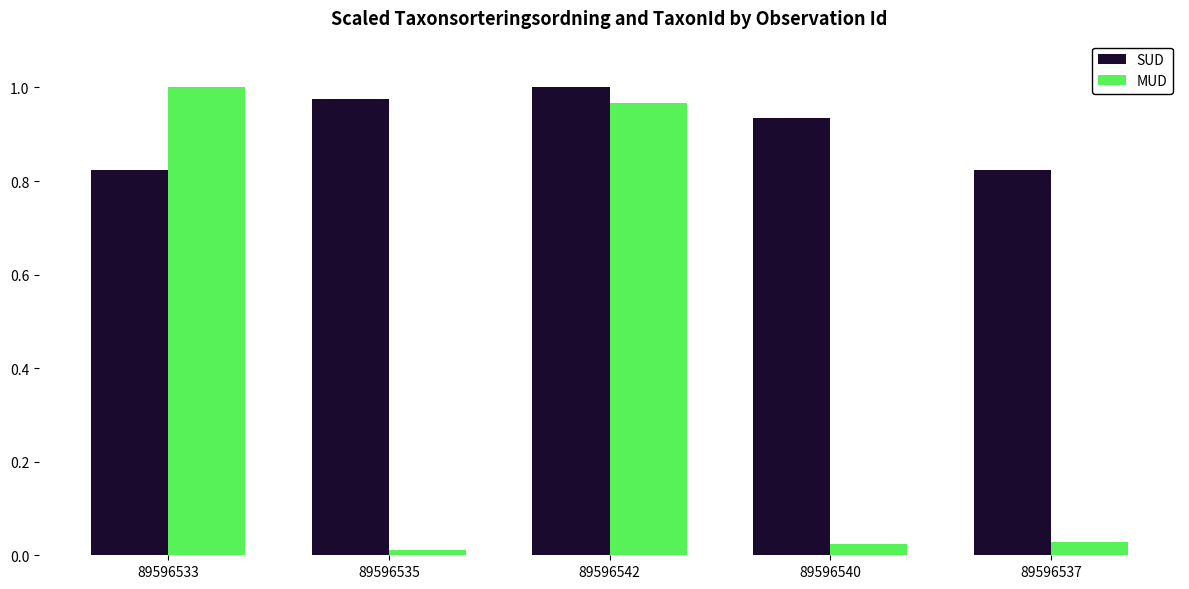

What is the difference between the second highest and minimum values in the SUD series?

0.2